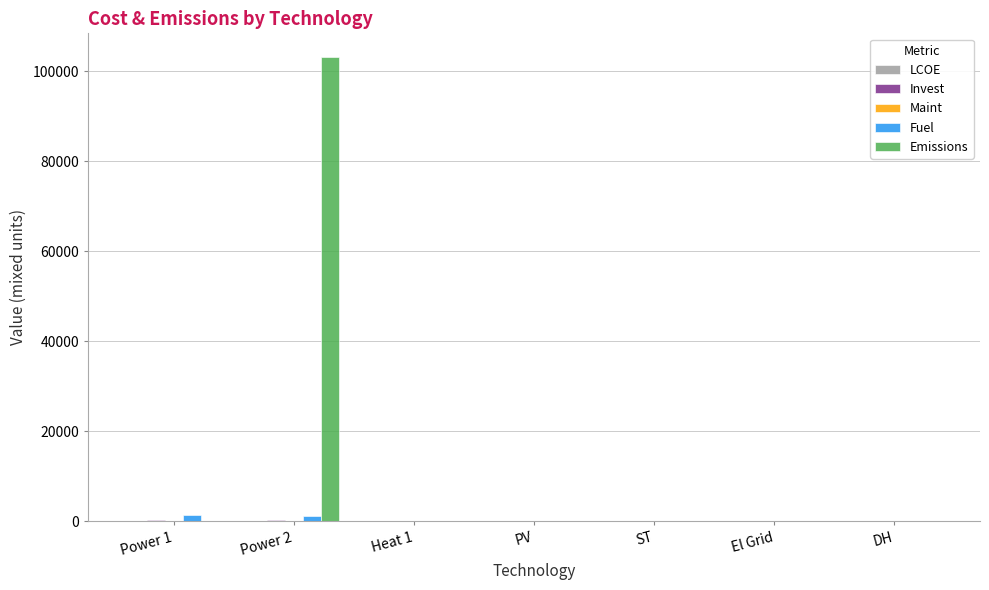

What is the highest value of the Emissions series?

103286.1